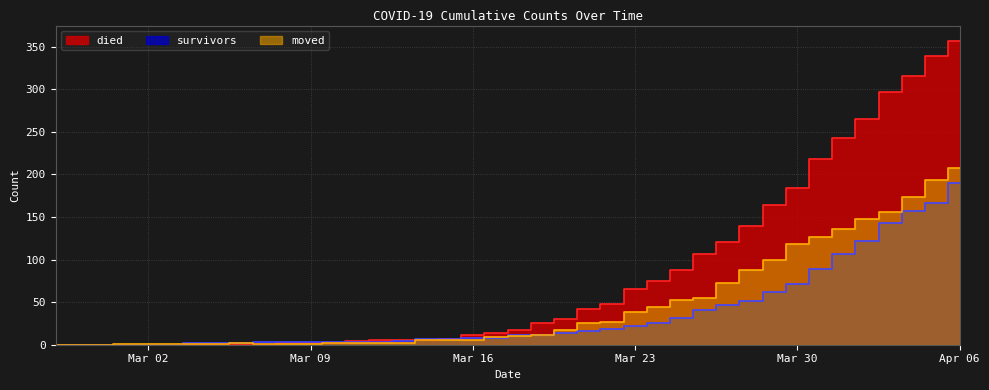

What is the difference between the maximum and minimum values in the died series?

357